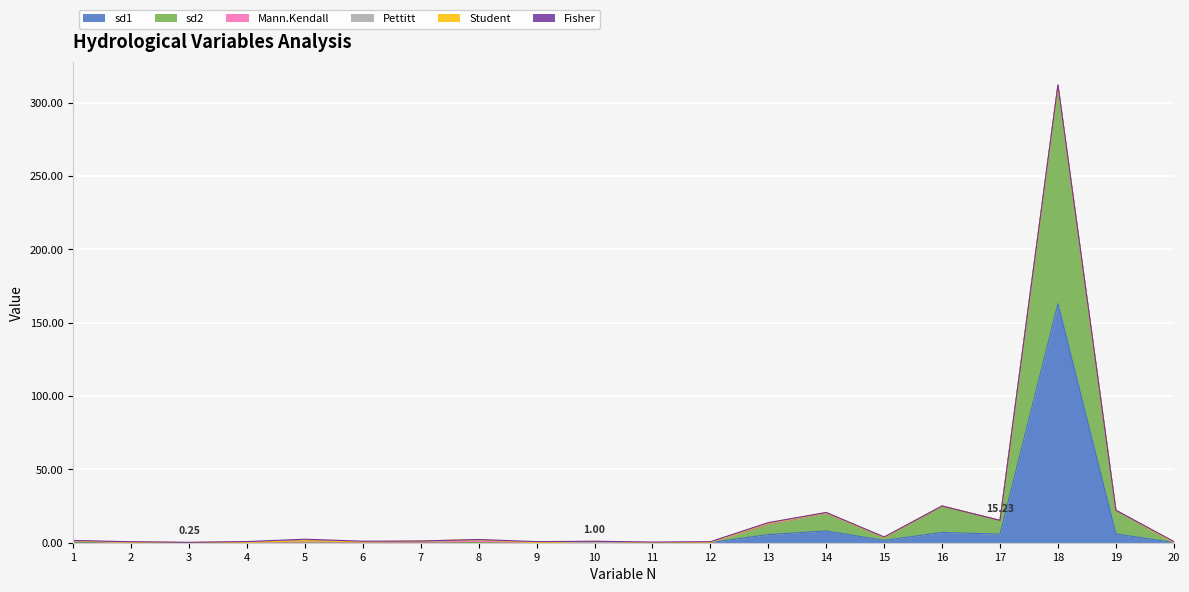

Which series has the largest total across all categories?

sd2